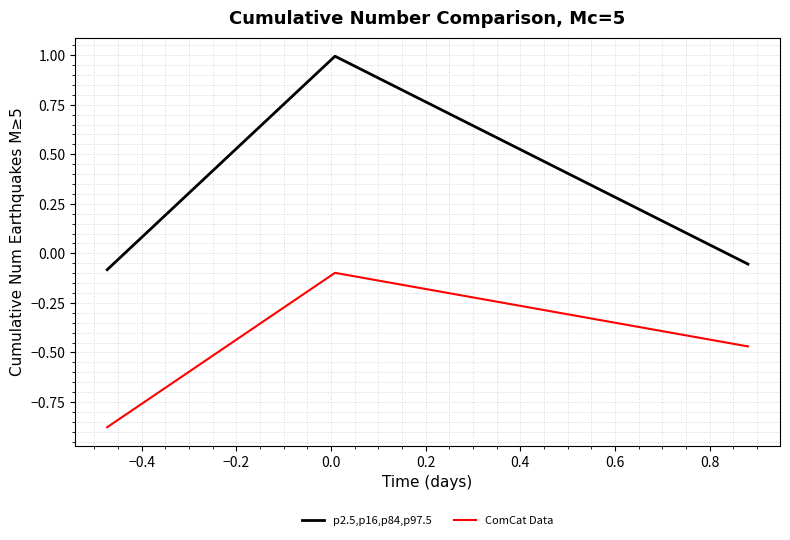

How many values in p2.5,p16,p84,p97.5 are above zero?

1